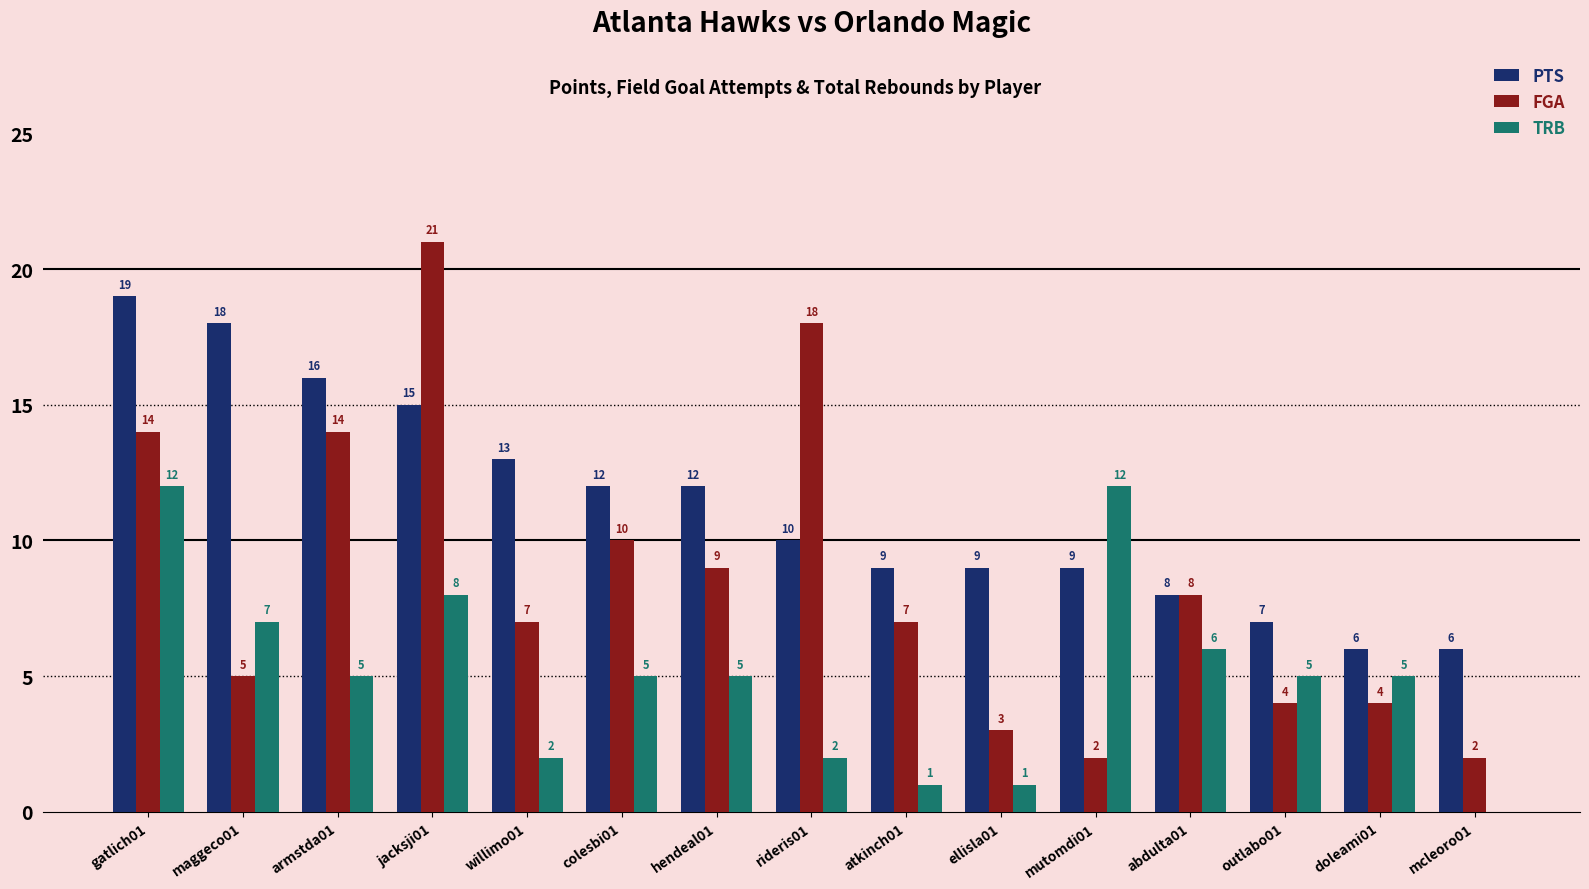

Read the TRB value at mutomdi01, to the nearest 5.

10